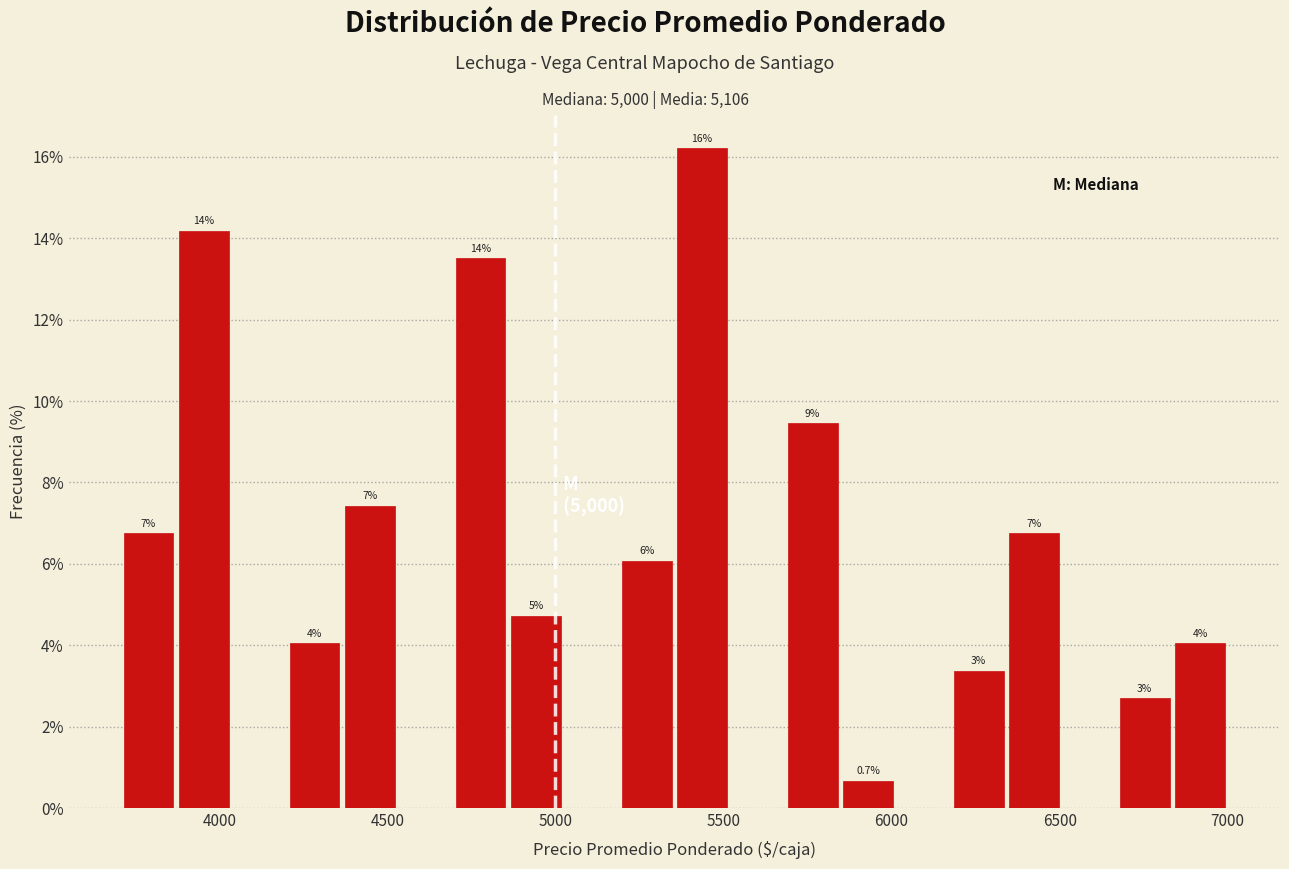

Read against the x-axis, roughly where is the centre of the tallest bar?

5450